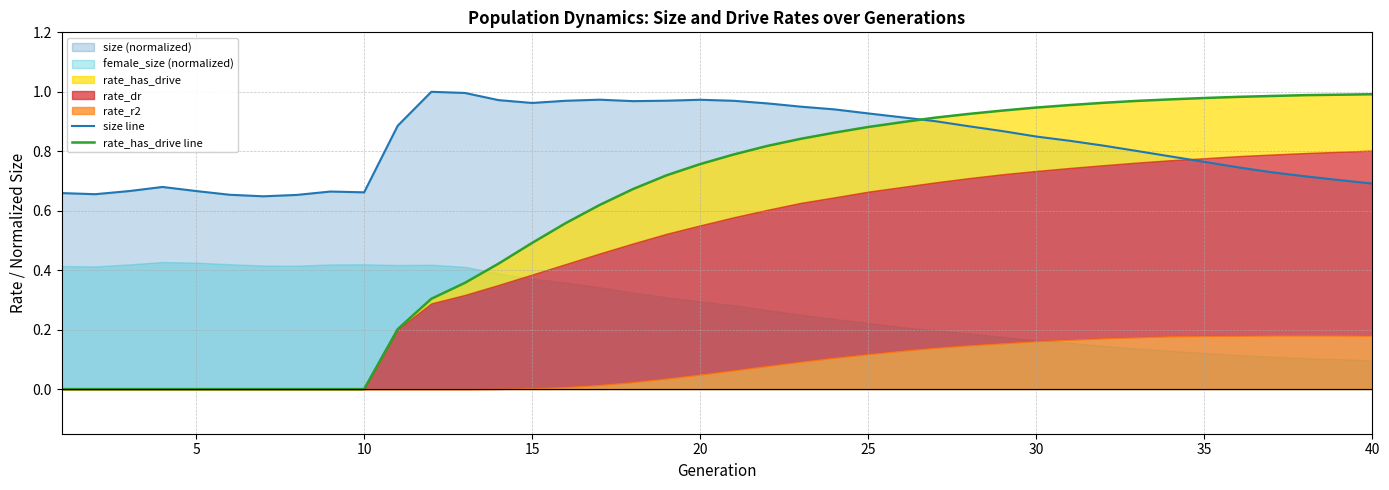

True or false: size line has a value of 1.1 at 40.

False